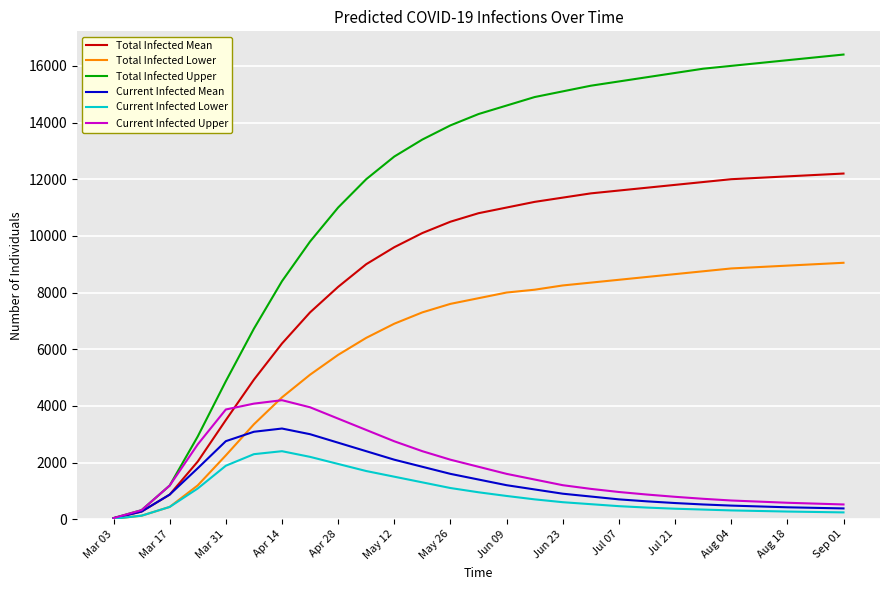

What is the maximum value shown in the chart?

16400